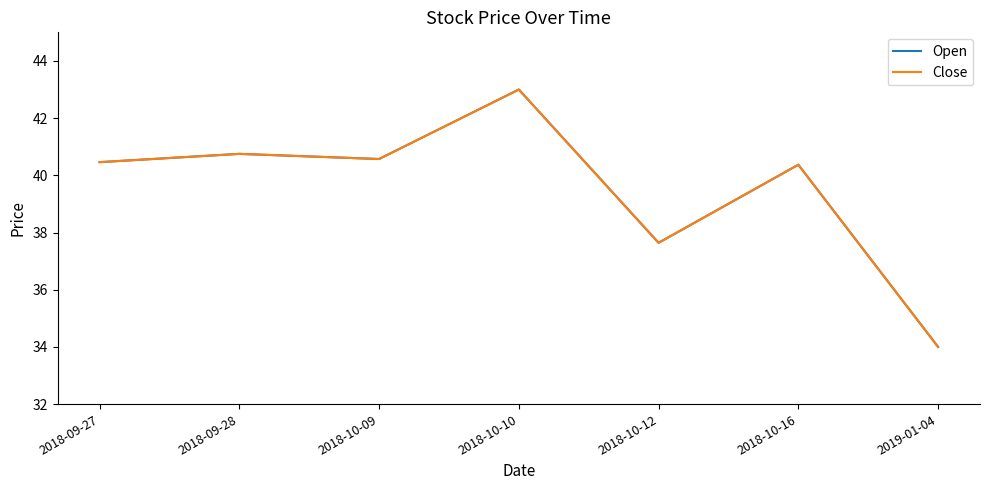

Is this an area chart (filled region under the line)?

No